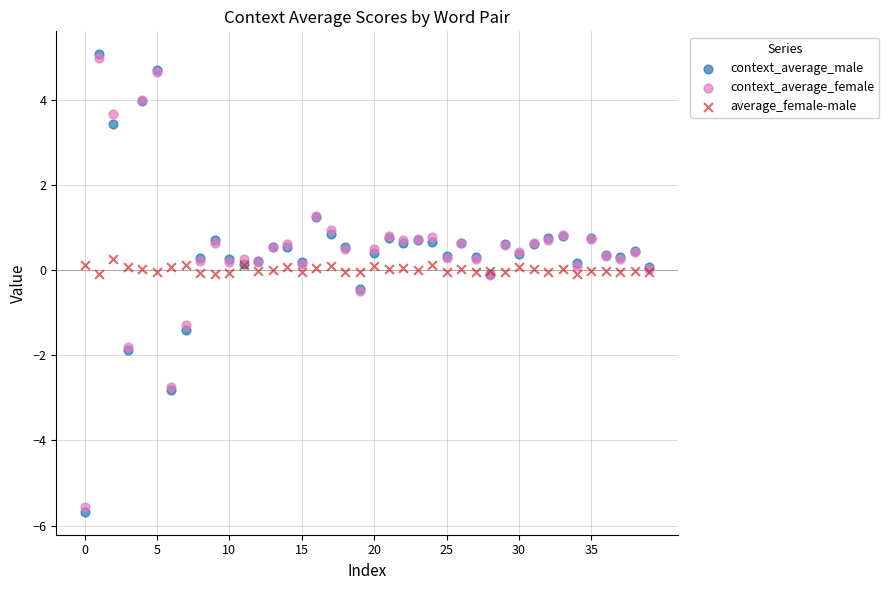

What are all the series names shown in the legend?

context_average_male, context_average_female, average_female-male